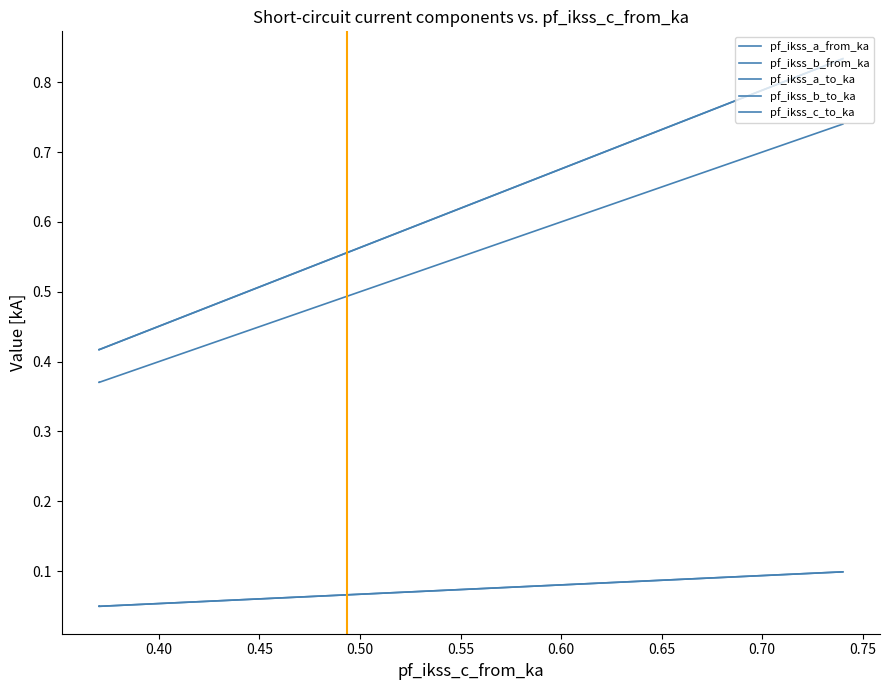

Reading left to right, transcribe all the data shown in this chart.

pf_ikss_a_from_ka: 0.1	0.0	0.0
pf_ikss_b_from_ka: 0.8	0.4	0.4
pf_ikss_a_to_ka: 0.1	0.0	0.0
pf_ikss_b_to_ka: 0.8	0.4	0.4
pf_ikss_c_to_ka: 0.7	0.4	0.4